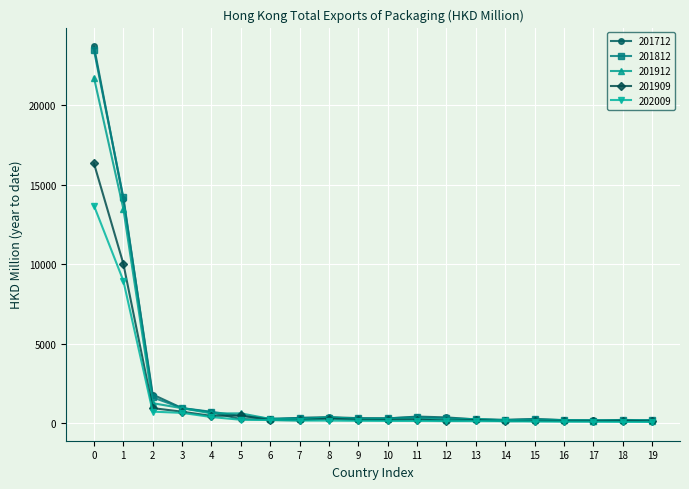

Which series has the widest spread of values?

201712